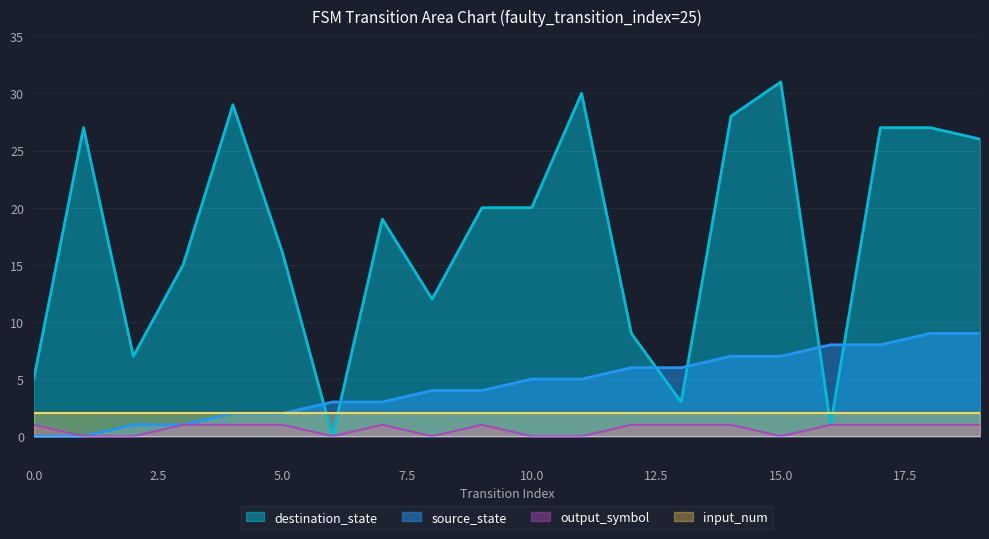

Which series has the largest range (max minus min)?

destination_state